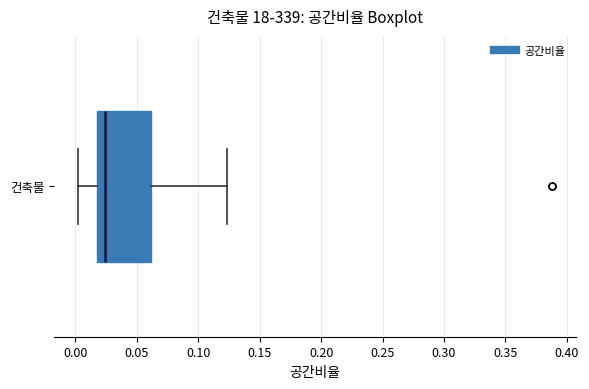

Read this box plot against the x-axis: the position of the median line, the range covered by the box, and the ends of both whiskers. The values are not printed on the chart, so give them approximately, as read against the axis.

median 0.025, box 0.020 to 0.060, whiskers 0.000 to 0.125